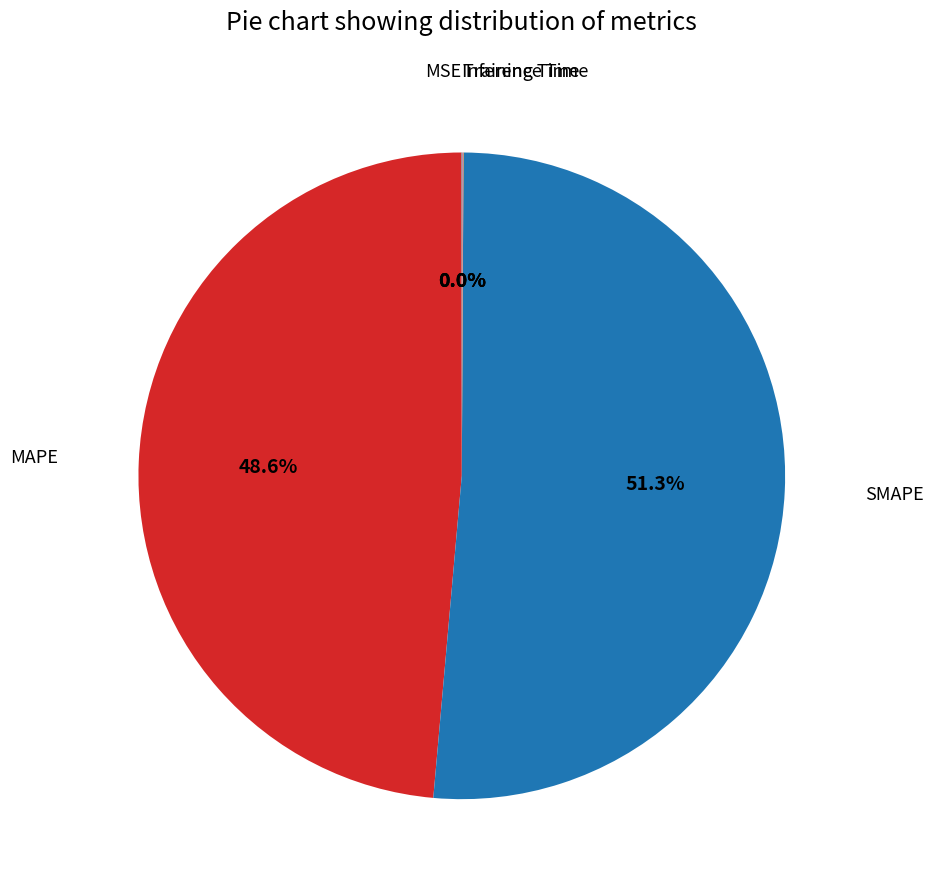

Does any single category account for the majority?

Yes